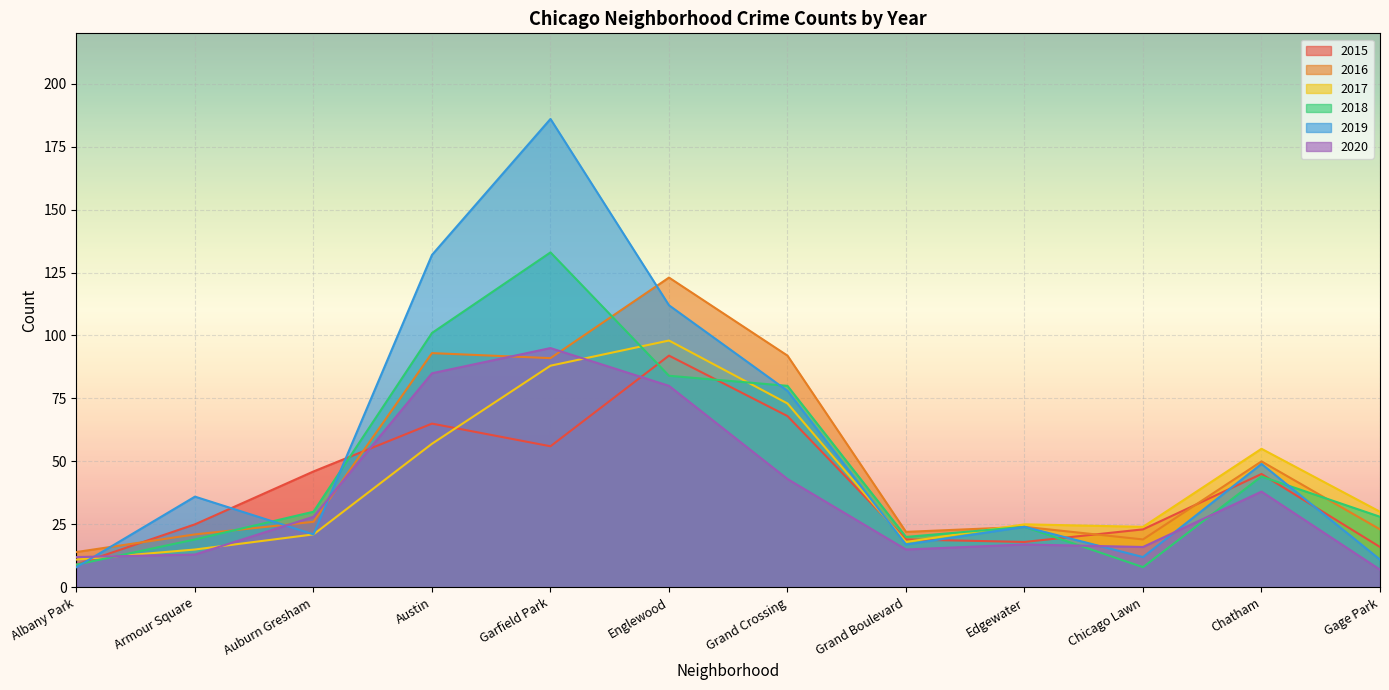

Does the chart display data point markers on the line(s)?

No